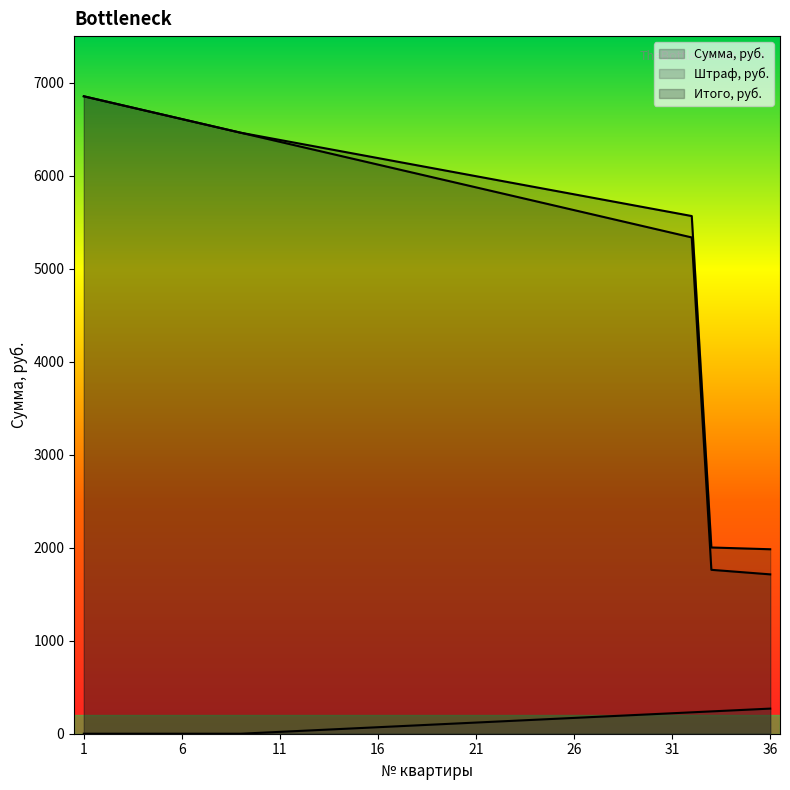

True or false: Штраф, руб. and Сумма, руб. cross at least once.

False